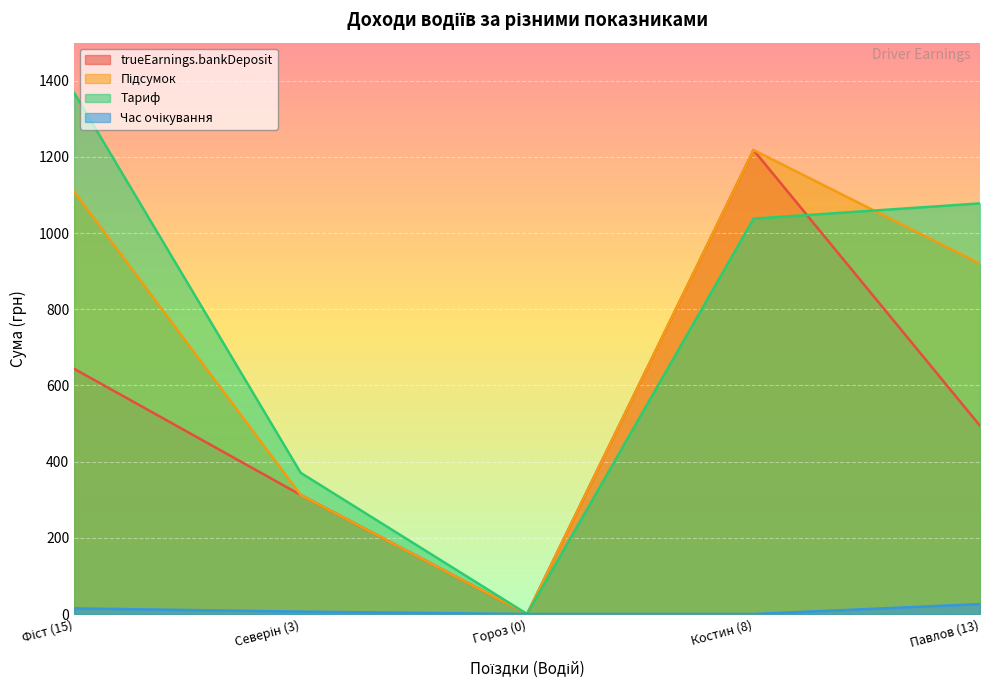

Reading right to left, extract all data points from this chart.

trueEarnings.bankDeposit: Павлов (13)=494.2	Костин (8)=1217.8	Гороз (0)=0.0	Северін (3)=312.7	Фіст (15)=643.7
Підсумок: Павлов (13)=919.5	Костин (8)=1217.8	Гороз (0)=0.0	Северін (3)=312.7	Фіст (15)=1108.5
Тариф: Павлов (13)=1077.9	Костин (8)=1037.7	Гороз (0)=0.0	Северін (3)=370.8	Фіст (15)=1368.2
Час очікування: Павлов (13)=26.1	Костин (8)=0.0	Гороз (0)=0.0	Северін (3)=6.3	Фіст (15)=14.9